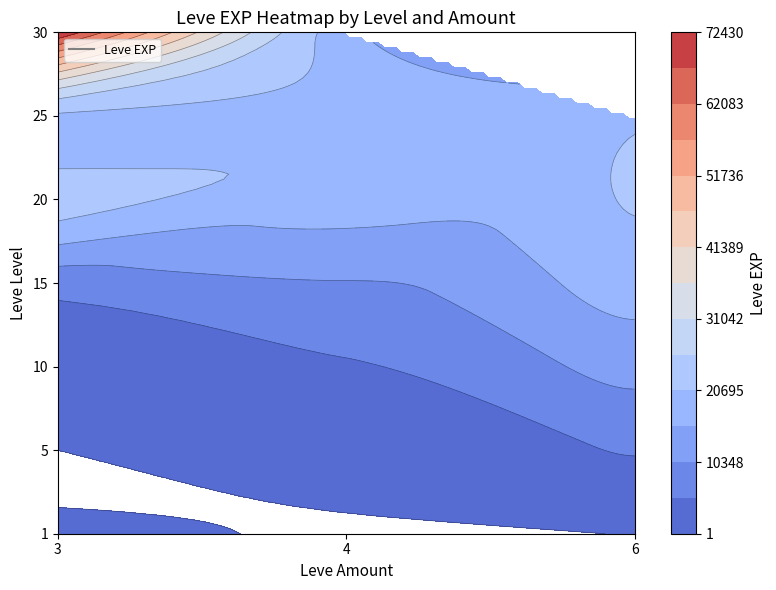

How many 25 values are between 20010 and 20060?

2